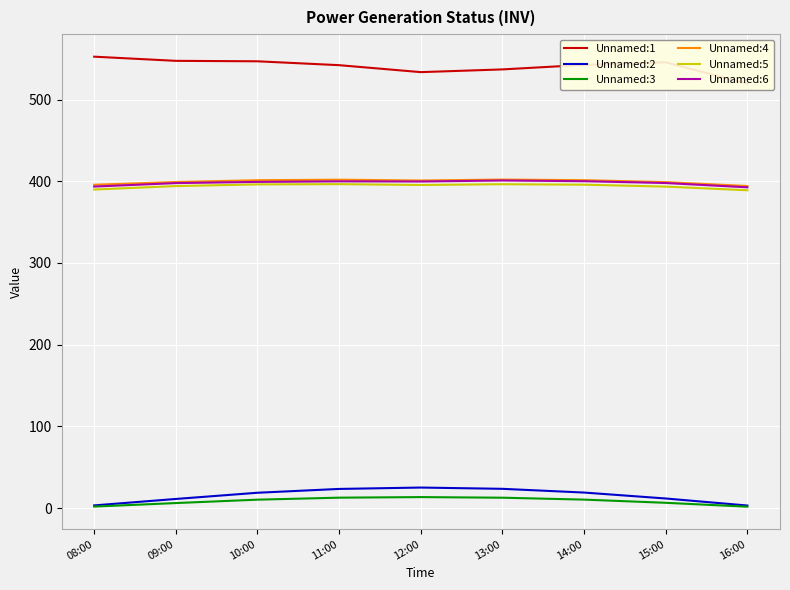

How many data points in Unnamed:6 are above 399?

5